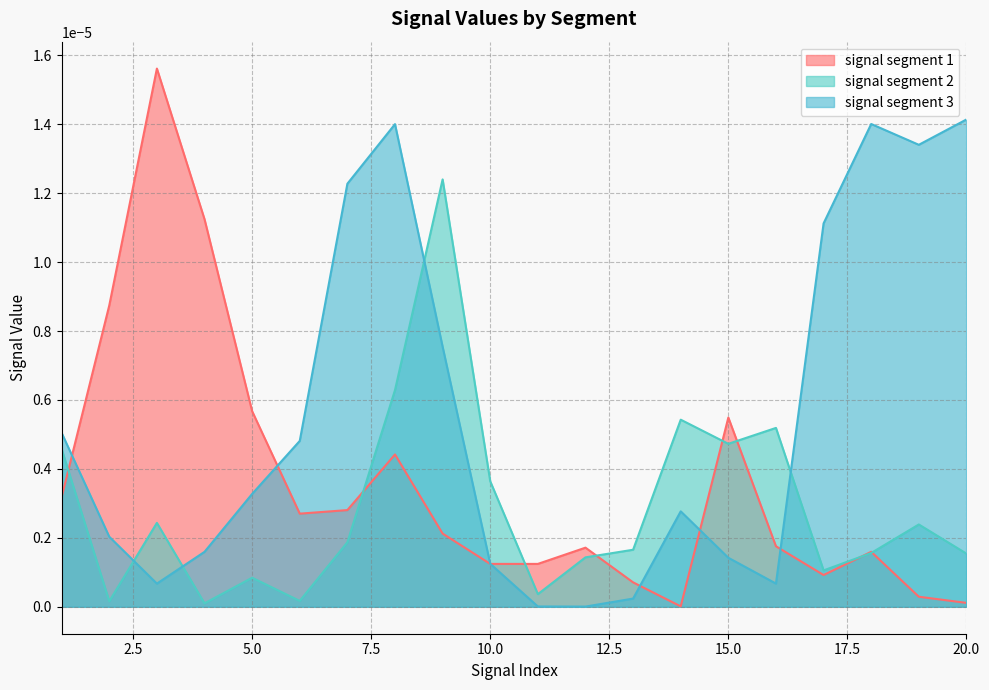

Is it true that signal segment 3 equals 0.0 at 7?

False